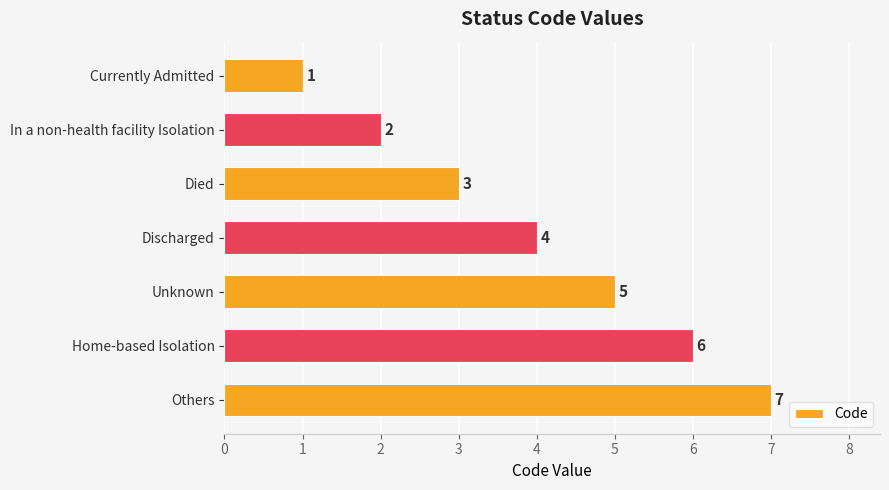

What is the change in value from In a non-health facility Isolation to Unknown?

+3